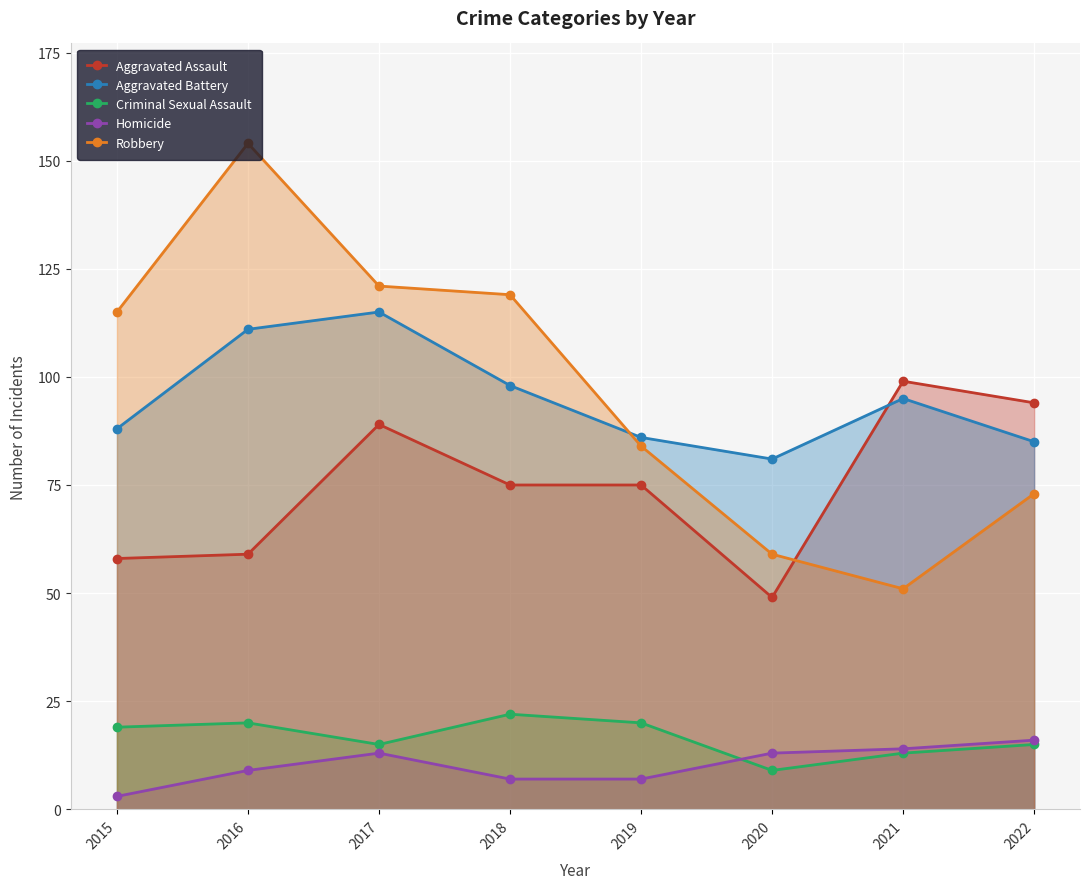

Reading left to right, extract all data points from this chart.

Aggravated Assault: 58	59	89	75	75	49	99	94
Aggravated Battery: 88	111	115	98	86	81	95	85
Criminal Sexual Assault: 19	20	15	22	20	9	13	15
Homicide: 3	9	13	7	7	13	14	16
Robbery: 115	154	121	119	84	59	51	73